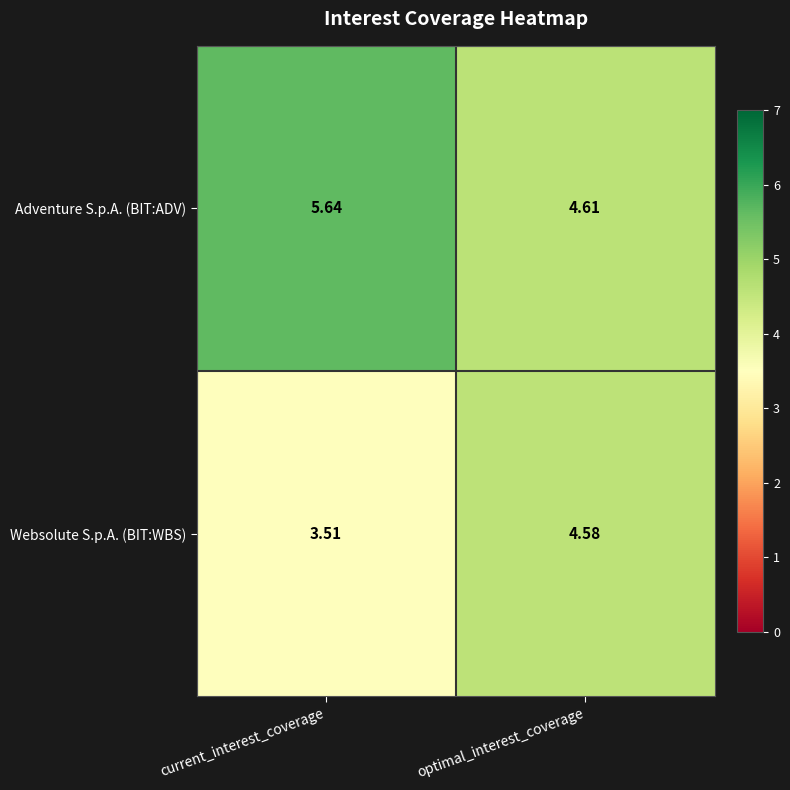

Between current_interest_coverage and optimal_interest_coverage, which series saw the biggest shift?

Websolute S.p.A. (BIT:WBS)